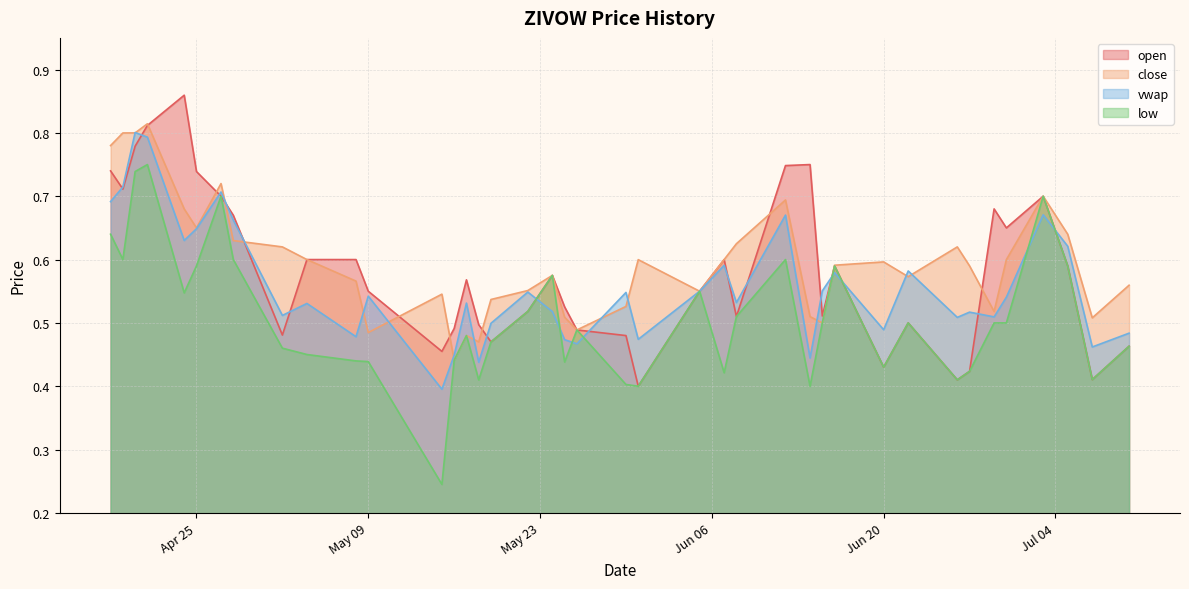

True or false: low and close intersect in this chart.

False